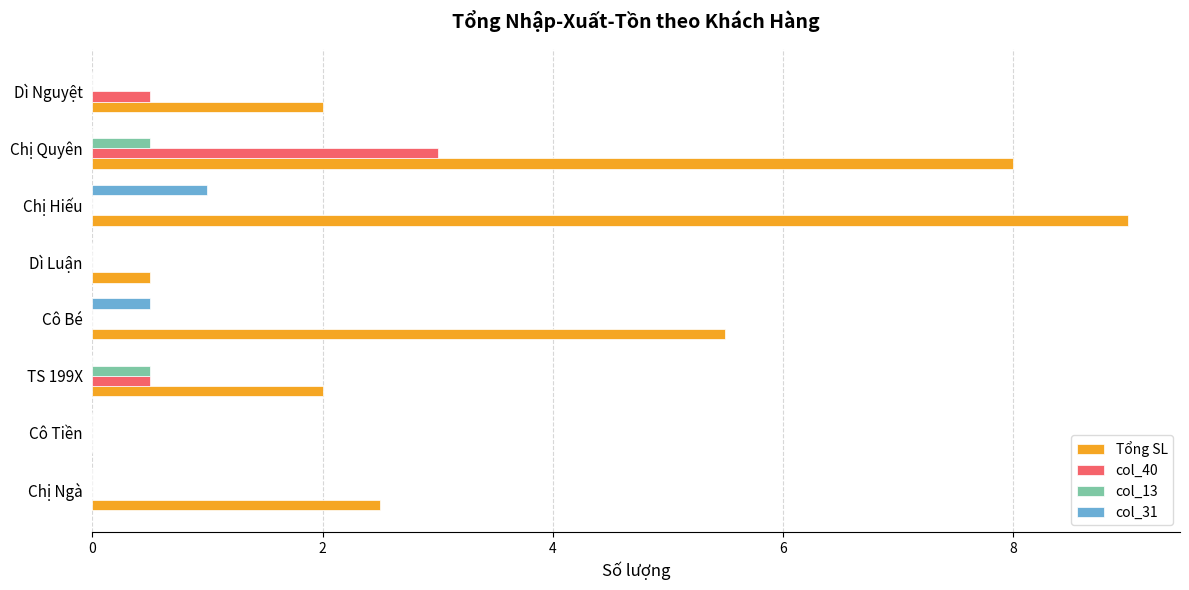

What is the sum of the col_40 values at Cô Bé and Dì Nguyệt?

0.5